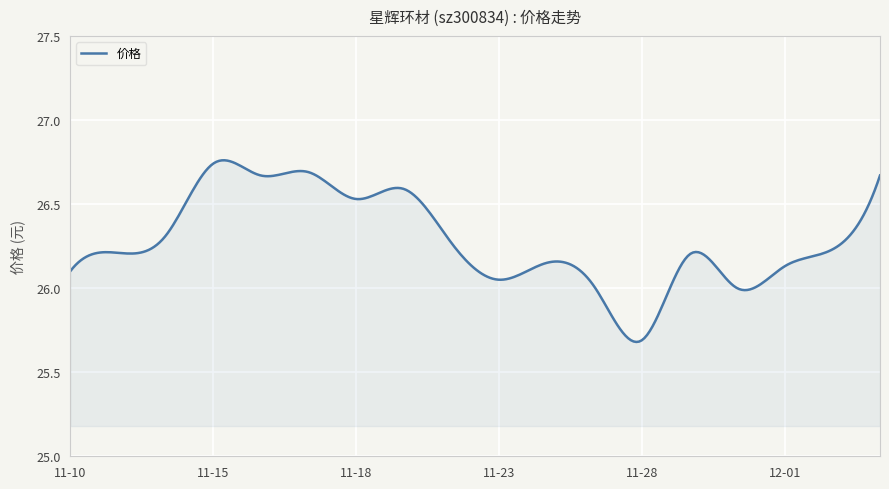

What is the difference between the maximum and minimum values?

1.1